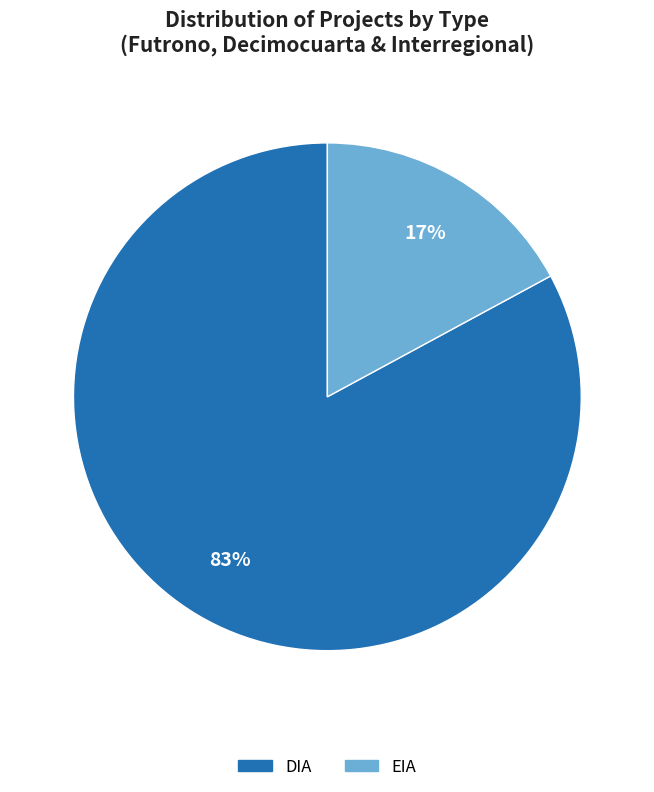

Count the number of slices in the pie.

2